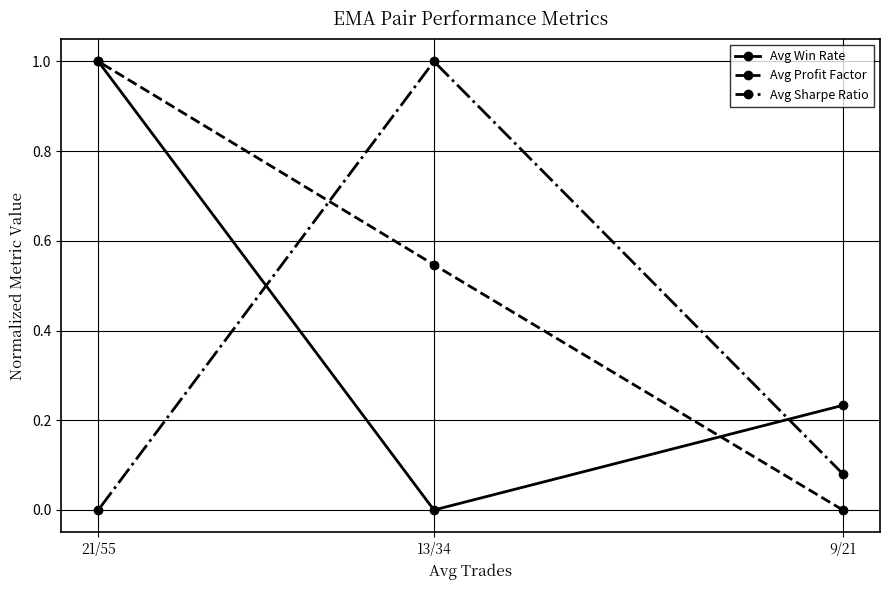

Is this an area chart (filled region under the line)?

No